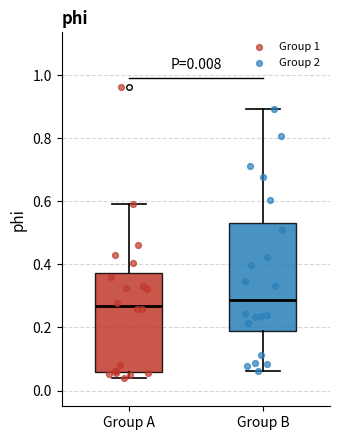

Comparing the boxes themselves (not the whiskers), which one is the tallest?

Group B